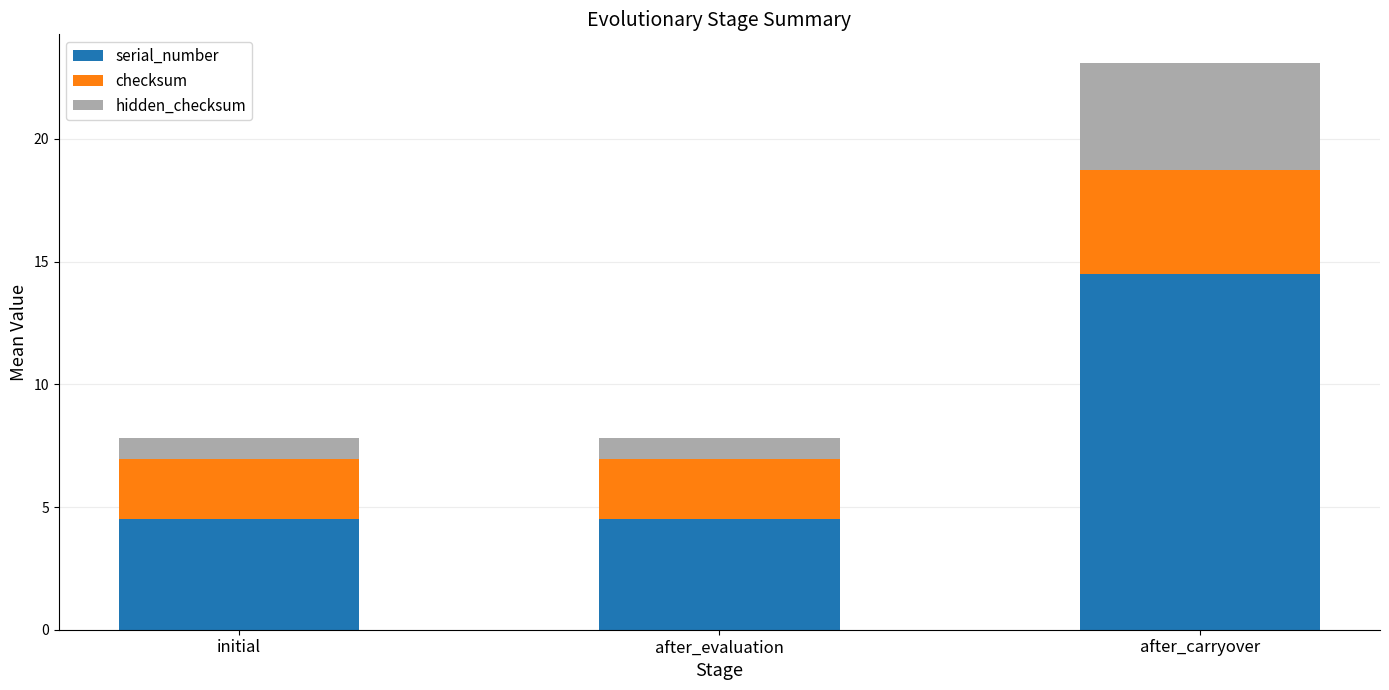

What is the sum of the serial_number values at after_carryover and initial?

19.0